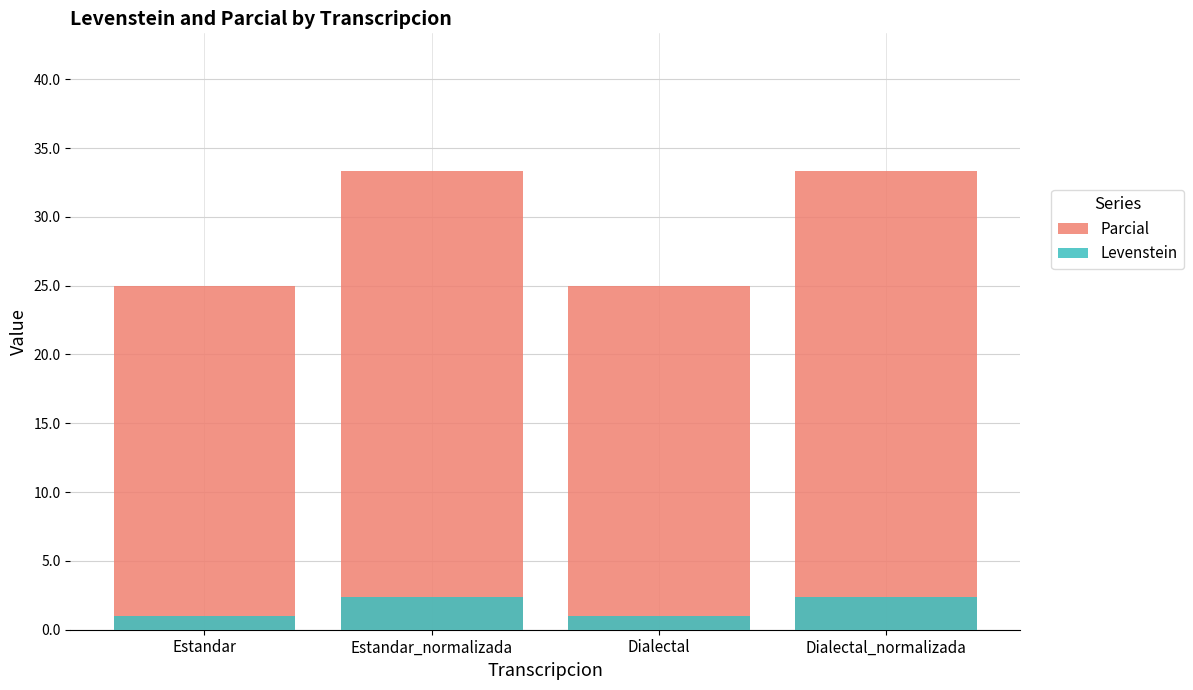

Rank the categories by Parcial value from highest to lowest.

Estandar_normalizada, Dialectal_normalizada, Estandar, Dialectal